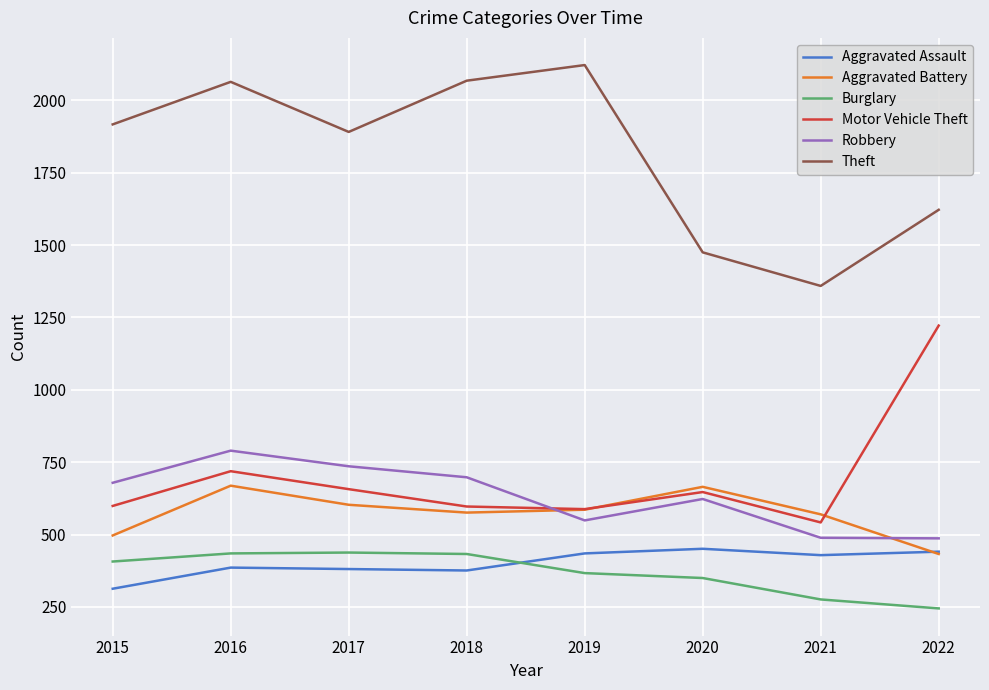

What is the difference between the highest and lowest values at 2021?

1083